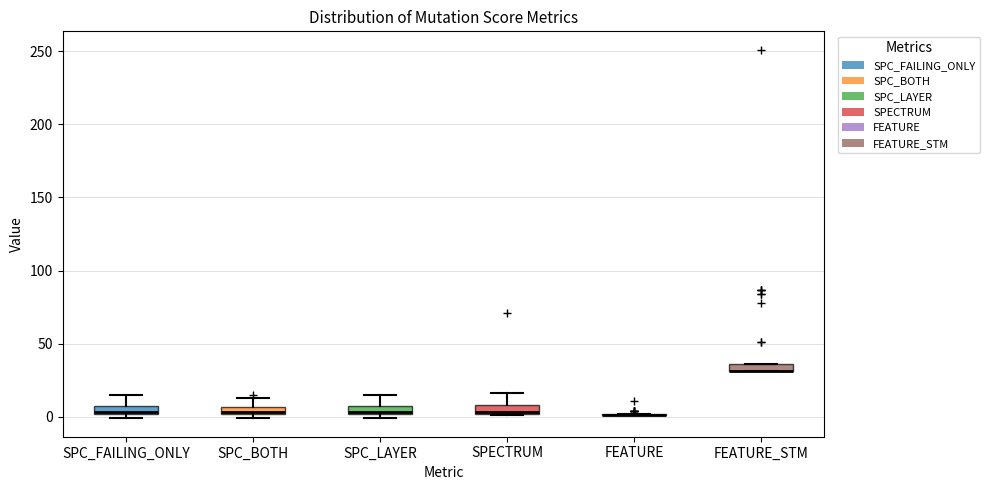

Where is the upper edge of the box for FEATURE_STM on the y-axis? The values are not printed on the chart, so give them approximately, as read against the axis.

35